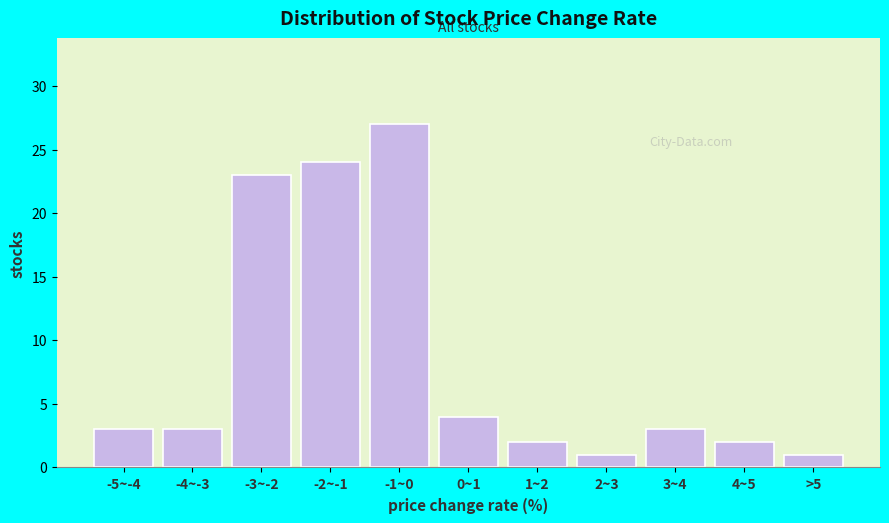

Reading left to right, list all the values displayed in this chart.

-5~-4=3	-4~-3=3	-3~-2=23	-2~-1=24	-1~0=27	0~1=4	1~2=2	2~3=1	3~4=3	4~5=2	>5=1